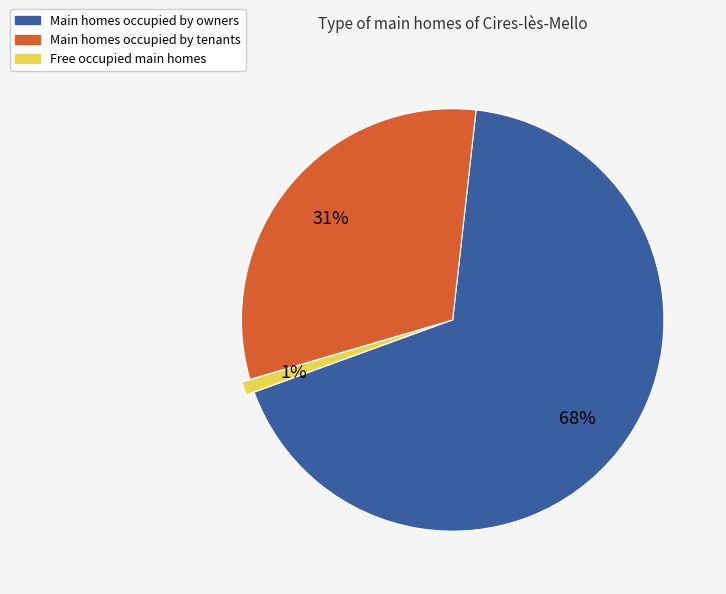

To the nearest percent, what percentage of the pie is Main homes occupied by tenants?

31%